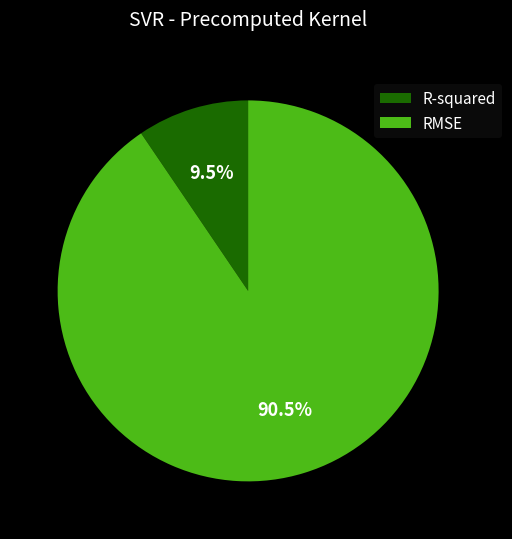

Which category has the biggest portion of the pie?

RMSE